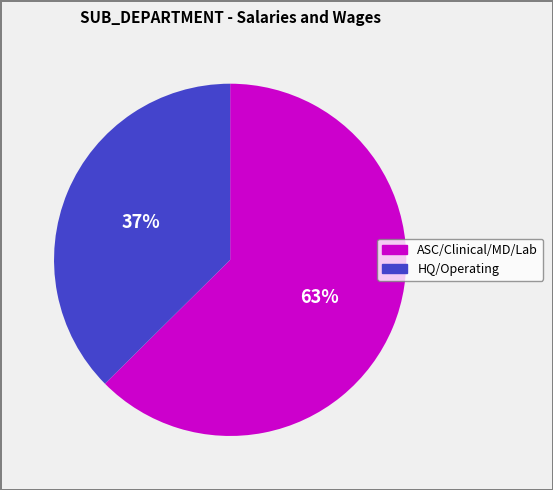

To the nearest percent, what is the average slice percentage?

50%